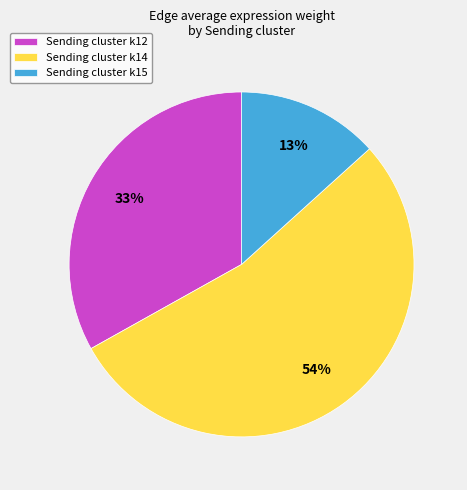

Do Sending cluster k12 and Sending cluster k14 together represent more than half of the pie?

Yes